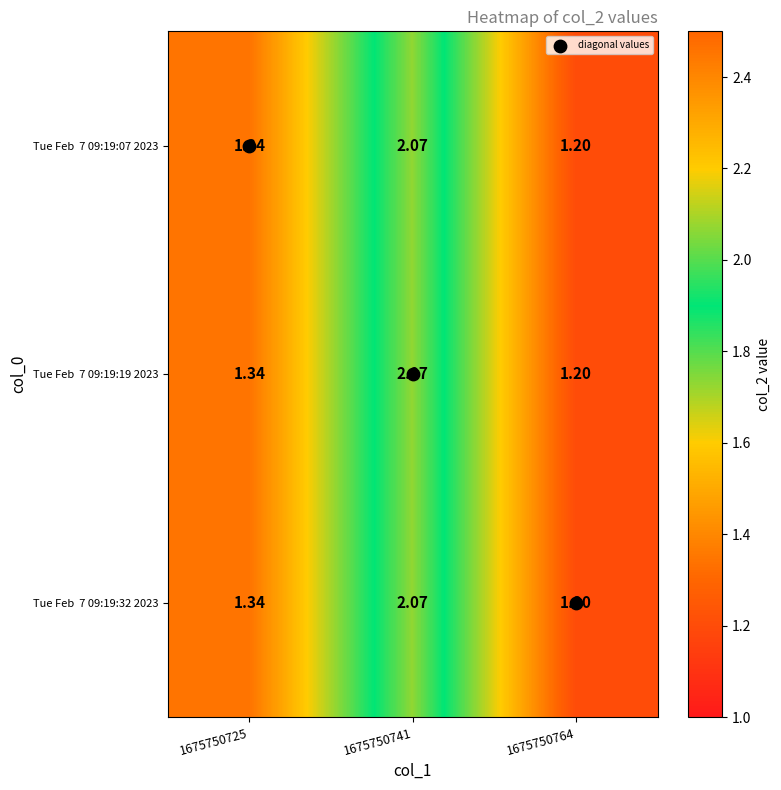

How many data points does each series have?

3